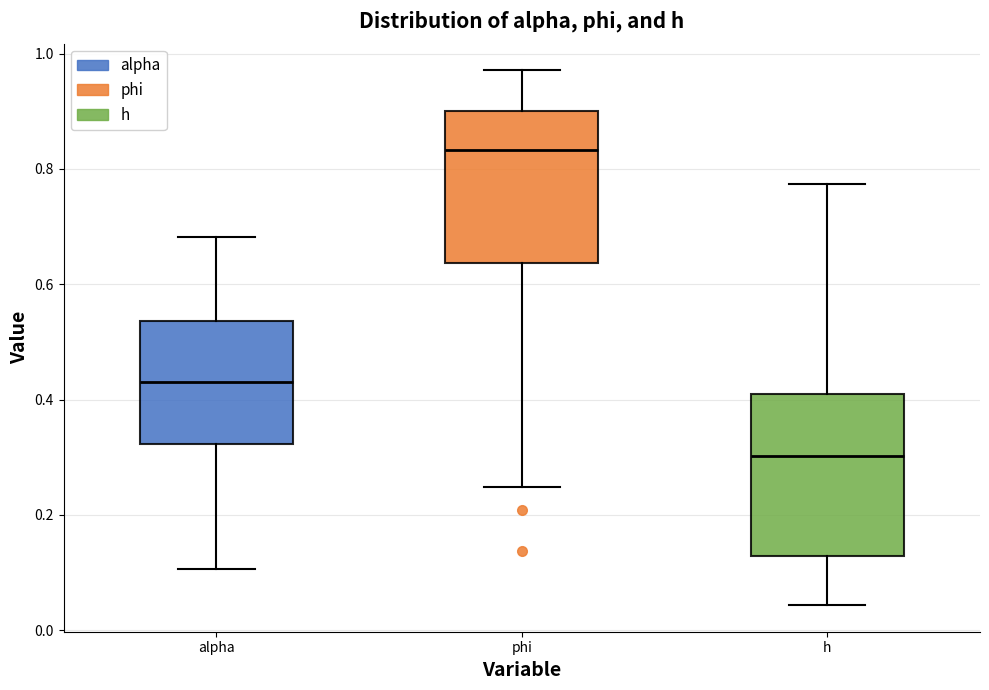

Where is the lower edge of the box for h on the y-axis? The values are not printed on the chart, so give them approximately, as read against the axis.

0.12